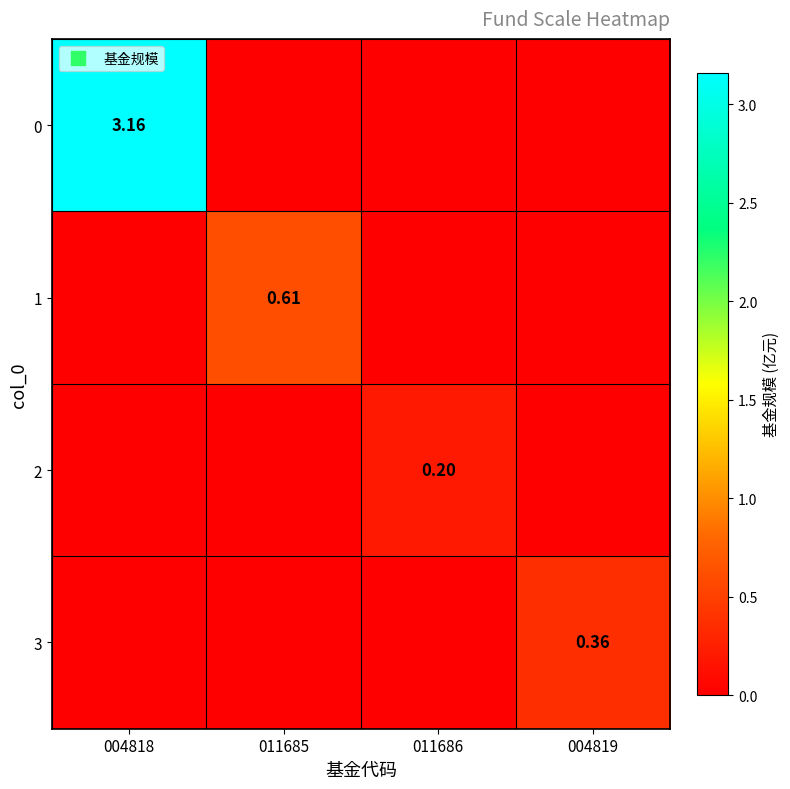

Count the 2 values in the range 0 to 1.

4